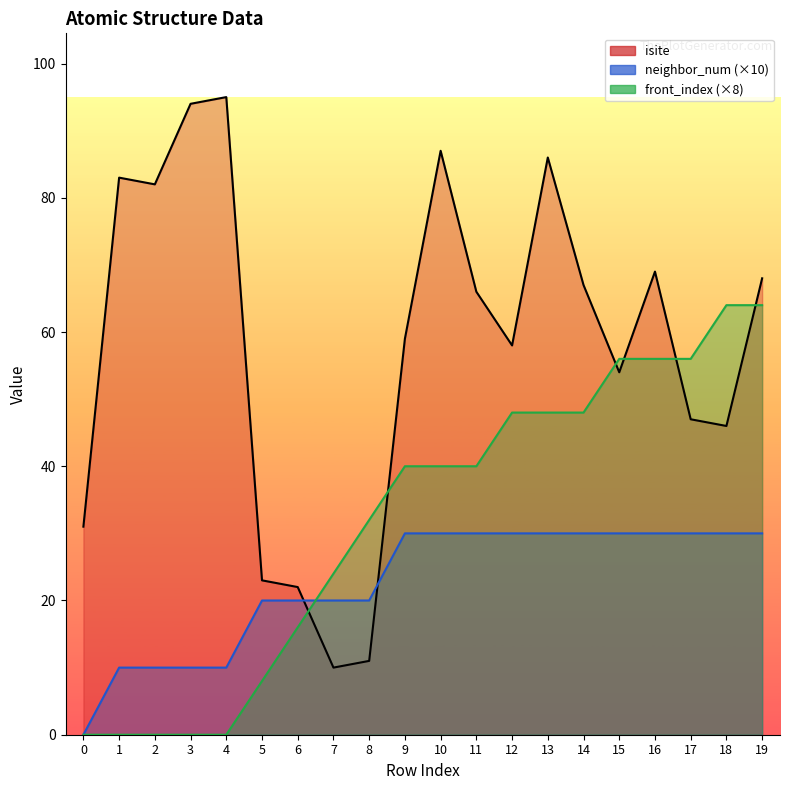

The value of isite at 0 is 18. True or false?

False